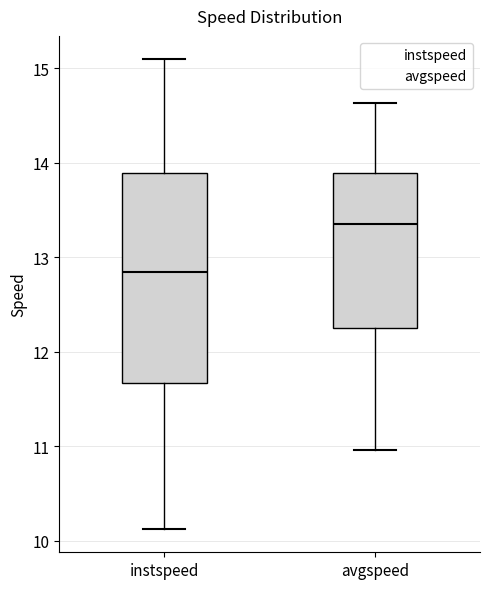

Where is the lower edge of the box for avgspeed on the y-axis? The values are not printed on the chart, so give them approximately, as read against the axis.

12.2